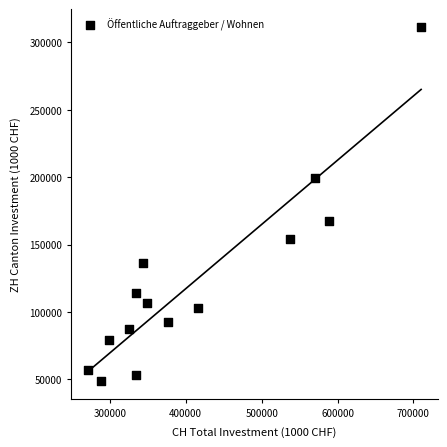

What is the range of X values (max minus min)?

439029